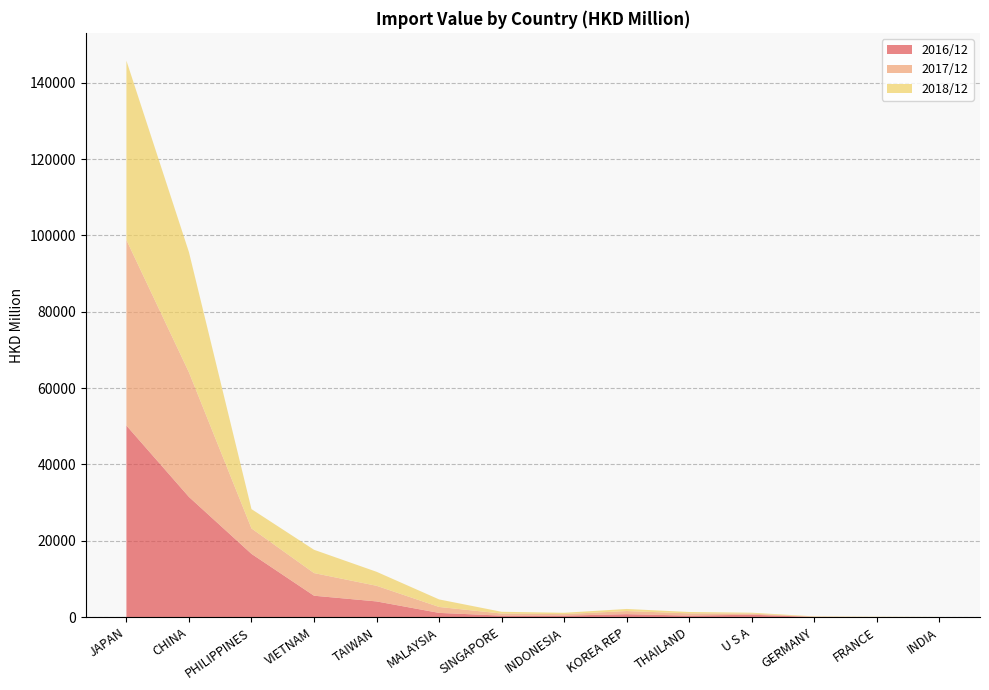

Reading left to right, what are all the values shown in this chart?

2016/12: JAPAN=50179.7	CHINA=31483.4	PHILIPPINES=16567.0	VIETNAM=5604.5	TAIWAN=4110.2	MALAYSIA=1104.9	SINGAPORE=388.3	INDONESIA=385.5	KOREA REP=772.2	THAILAND=393.4	U S A=629.5	GERMANY=46.2	FRANCE=7.4	INDIA=7.0
2017/12: JAPAN=48611.0	CHINA=32634.8	PHILIPPINES=6659.9	VIETNAM=5930.7	TAIWAN=4095.0	MALAYSIA=1557.1	SINGAPORE=543.4	INDONESIA=393.9	KOREA REP=812.8	THAILAND=584.4	U S A=278.8	GERMANY=69.9	FRANCE=30.8	INDIA=18.1
2018/12: JAPAN=46989.7	CHINA=31498.0	PHILIPPINES=5067.7	VIETNAM=6105.7	TAIWAN=3670.4	MALAYSIA=1975.4	SINGAPORE=462.8	INDONESIA=357.9	KOREA REP=551.3	THAILAND=363.8	U S A=246.4	GERMANY=79.5	FRANCE=54.2	INDIA=17.6